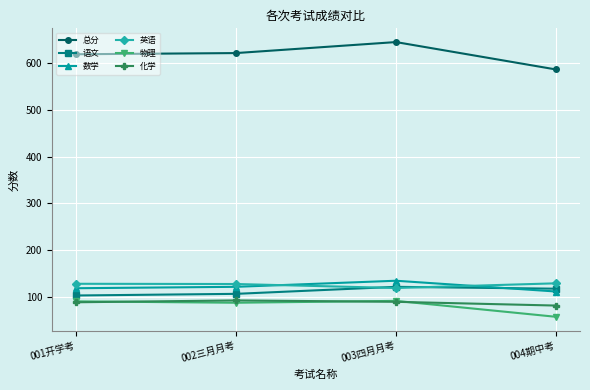

At which category is the sum across all series the highest?

003四月月考